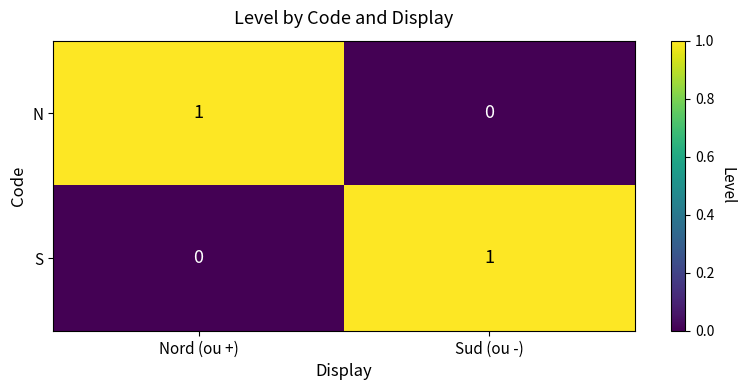

Is it true that N equals -1 at Sud (ou -)?

False